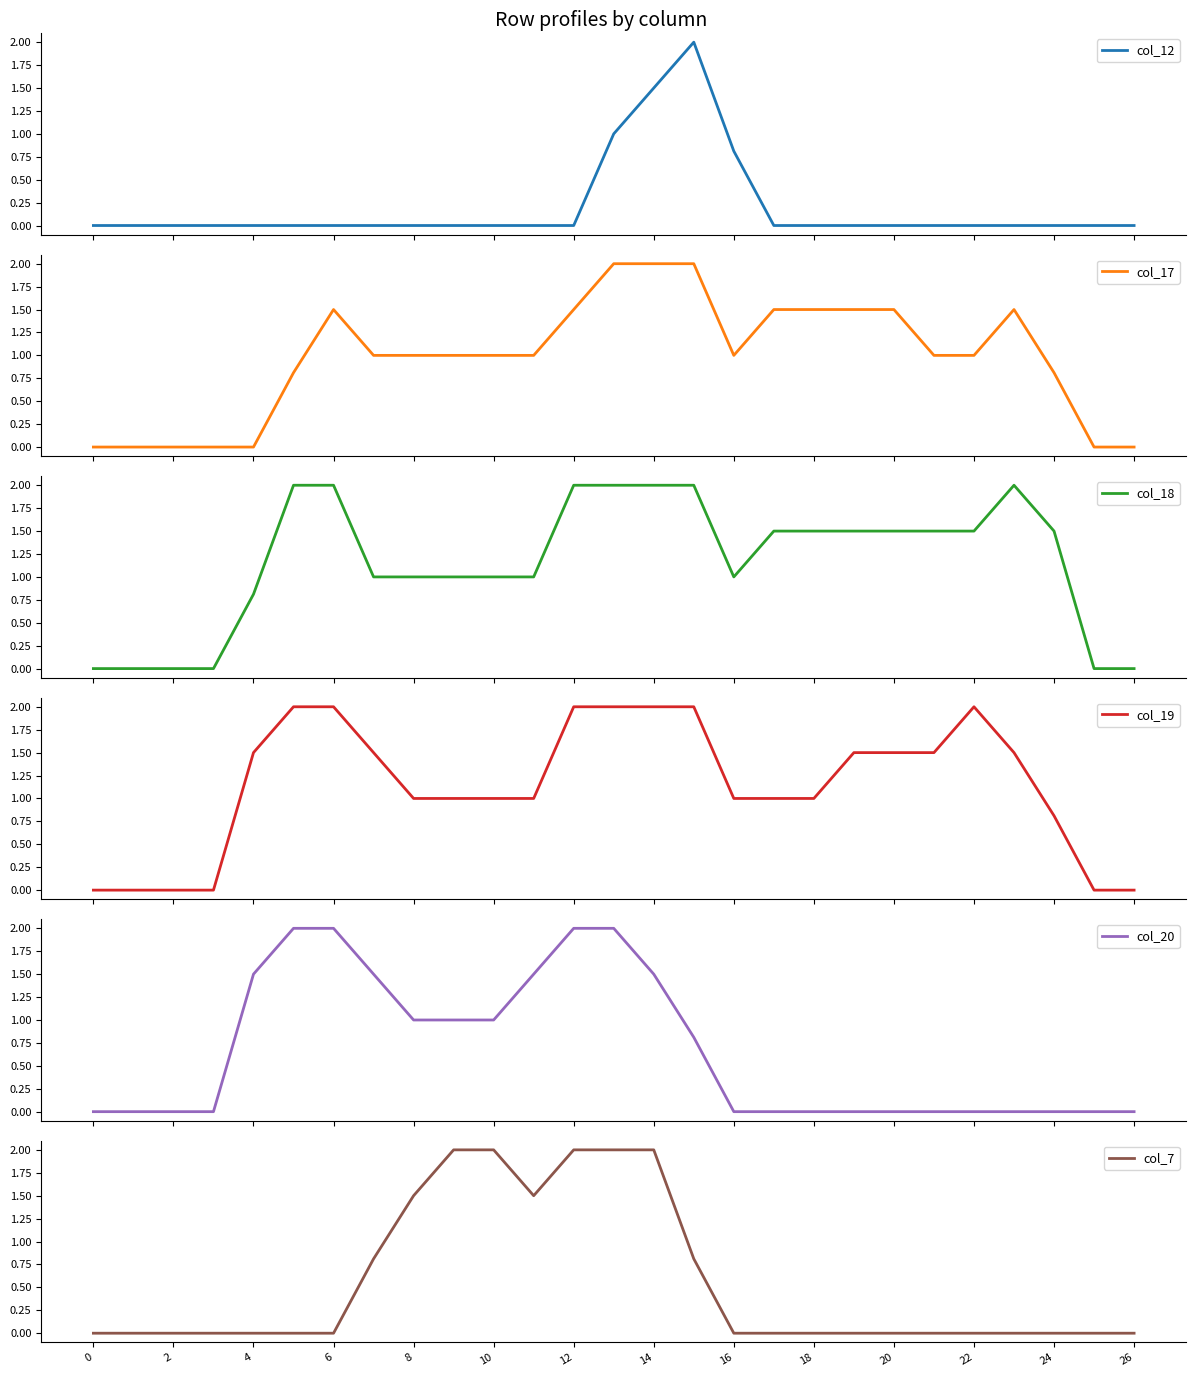

List the series in order of their peak value, lowest first.

col_12, col_17, col_18, col_19, col_20, col_7